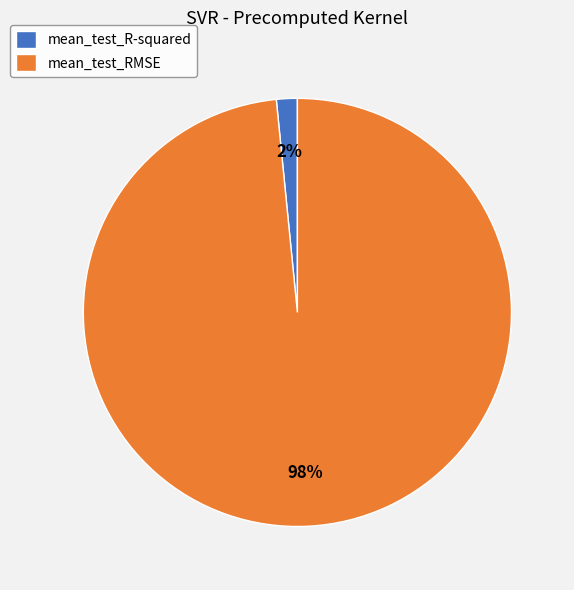

What percentage is the mean_test_RMSE slice, to the nearest percent?

98%